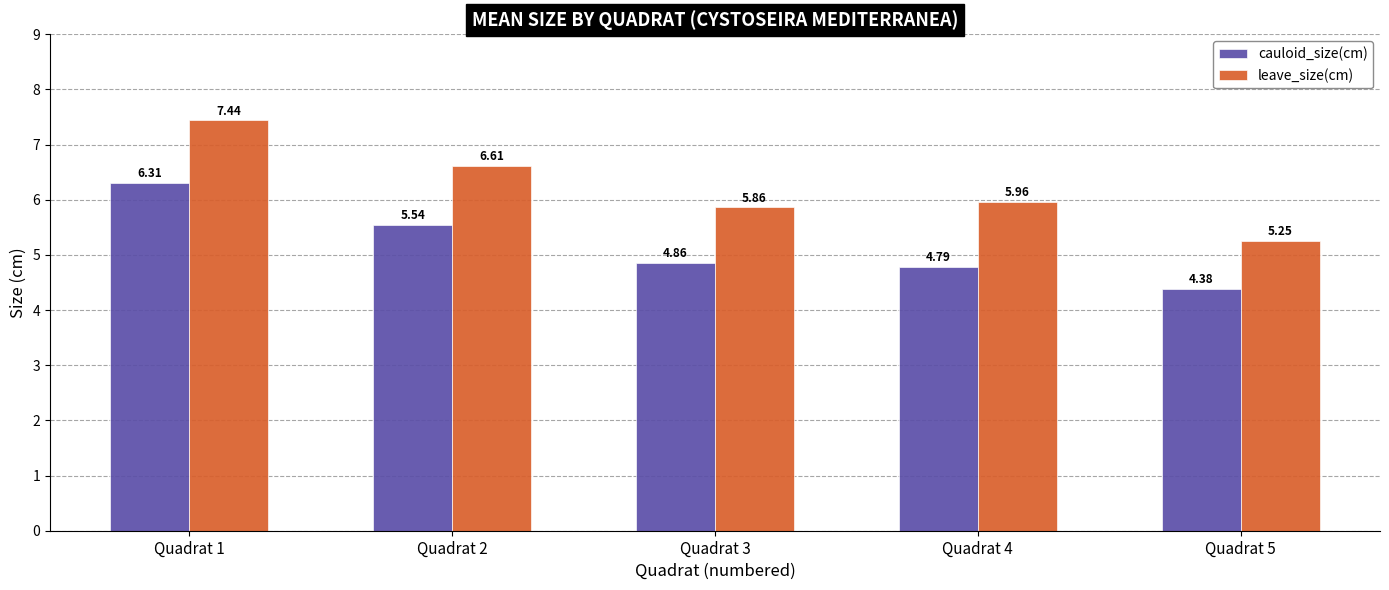

At how many categories does at least one series exceed 5?

5